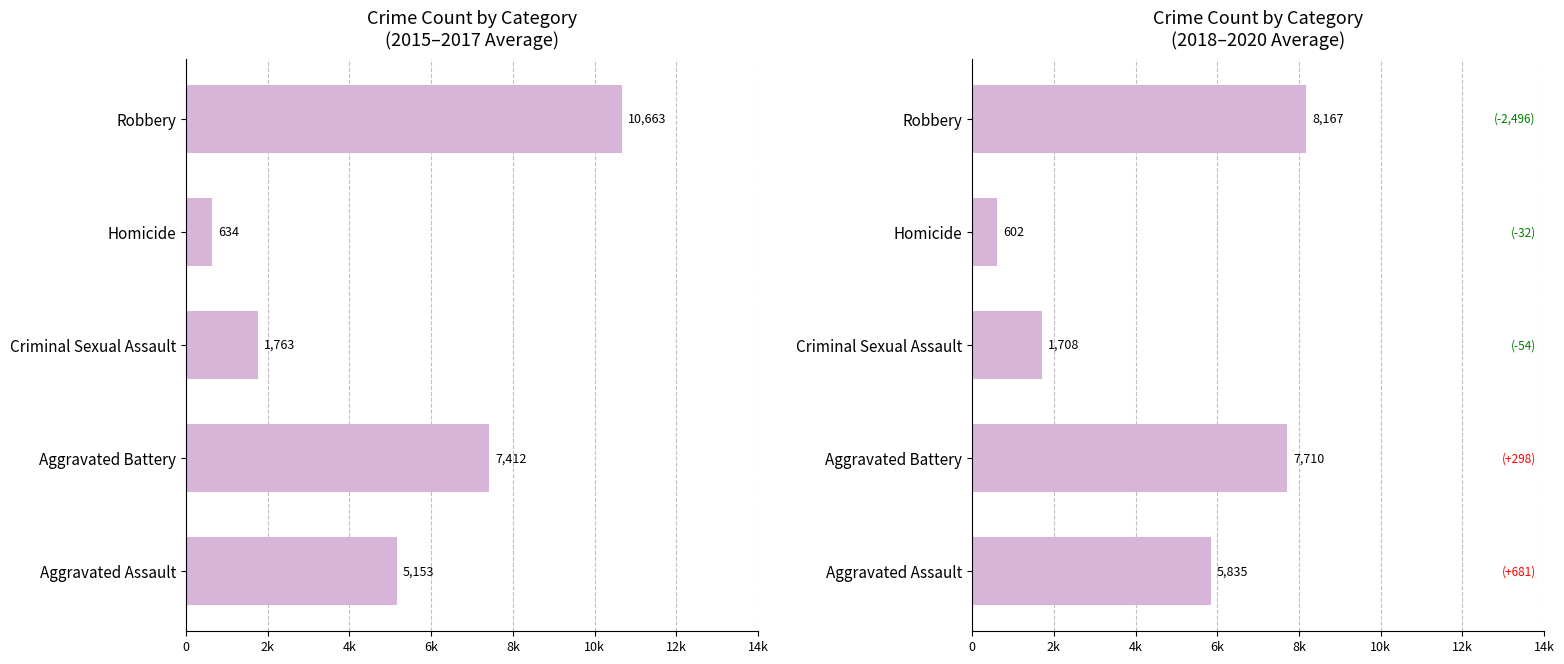

Reading left to right, transcribe all the data shown in this chart.

Avg 2015-2017: 5153.3	7412.0	1762.7	634.0	10663.3
Avg 2018-2020: 5834.7	7710.0	1708.3	602.3	8167.3